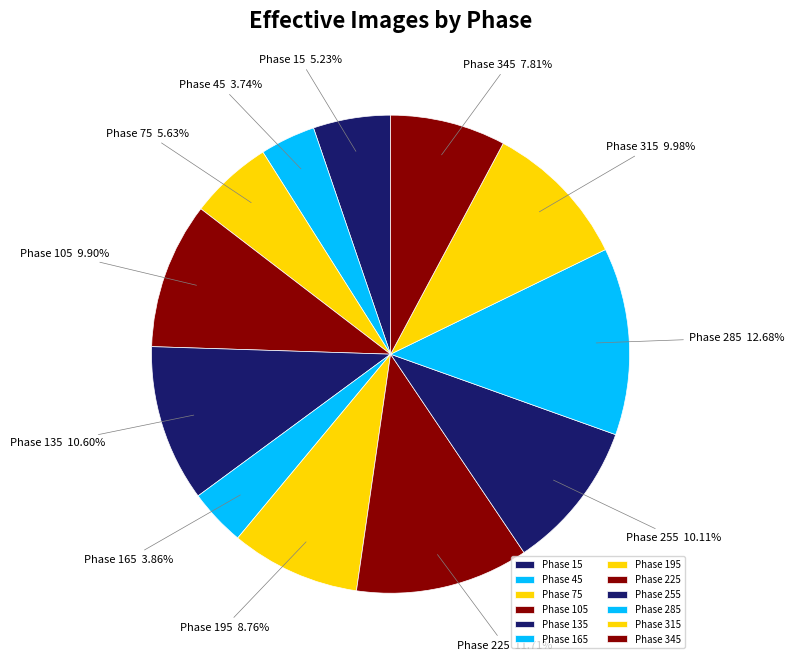

To the nearest percent, what is the difference between the largest and smallest slice percentages?

9%